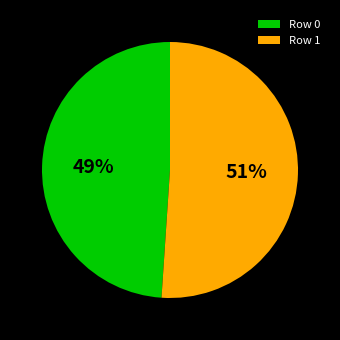

To the nearest percent, what is the average slice percentage?

50%